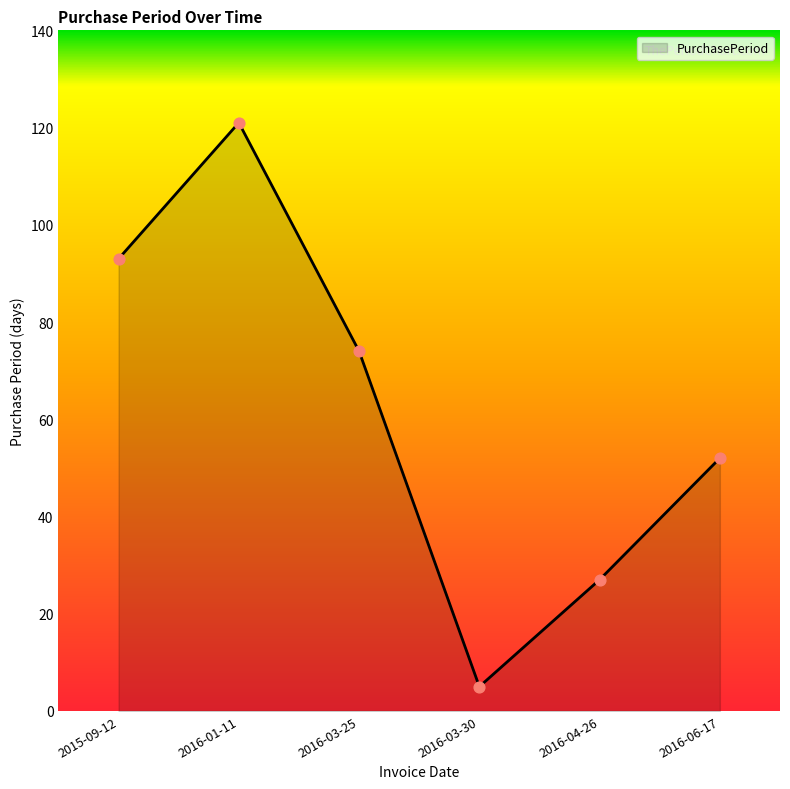

What is the change in value from 2015-09-12 to 2016-06-17?

-41